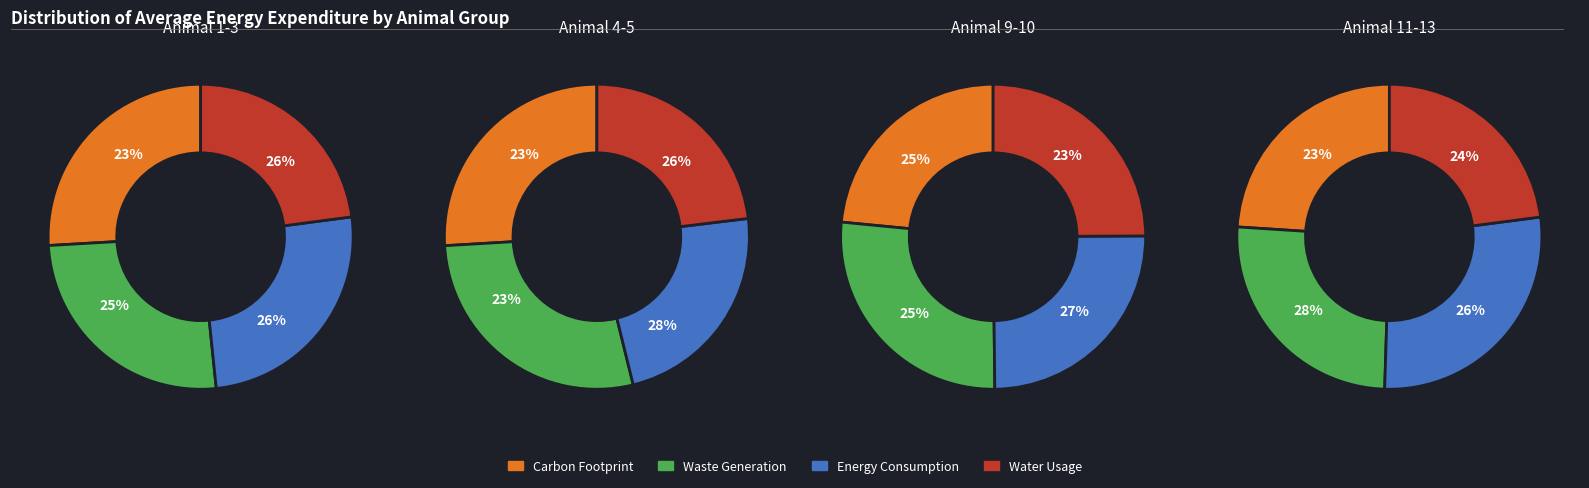

How many slices are in this pie chart?

4